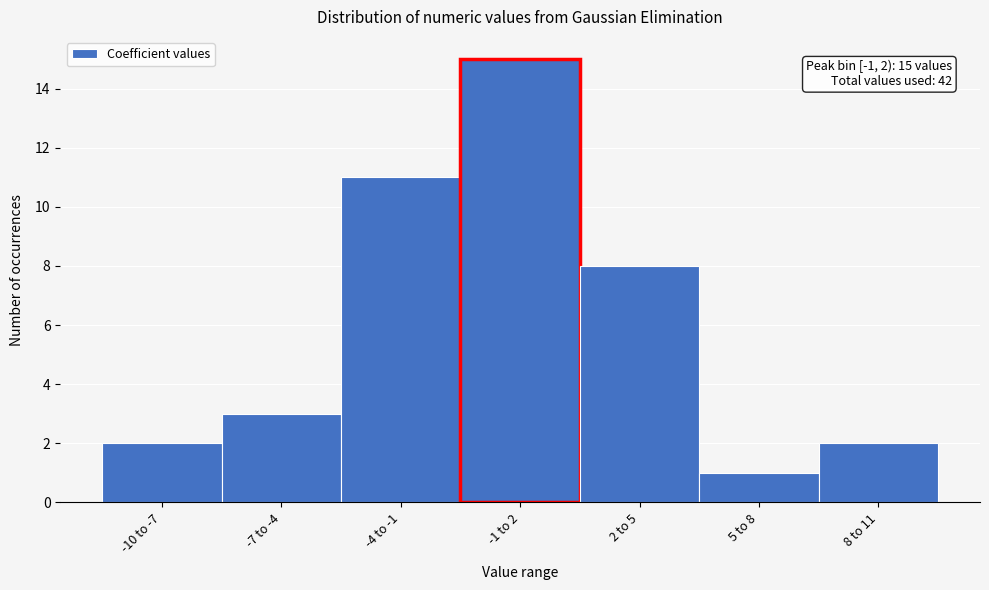

Reading left to right, what are all the values shown in this chart?

2	3	11	15	8	1	2